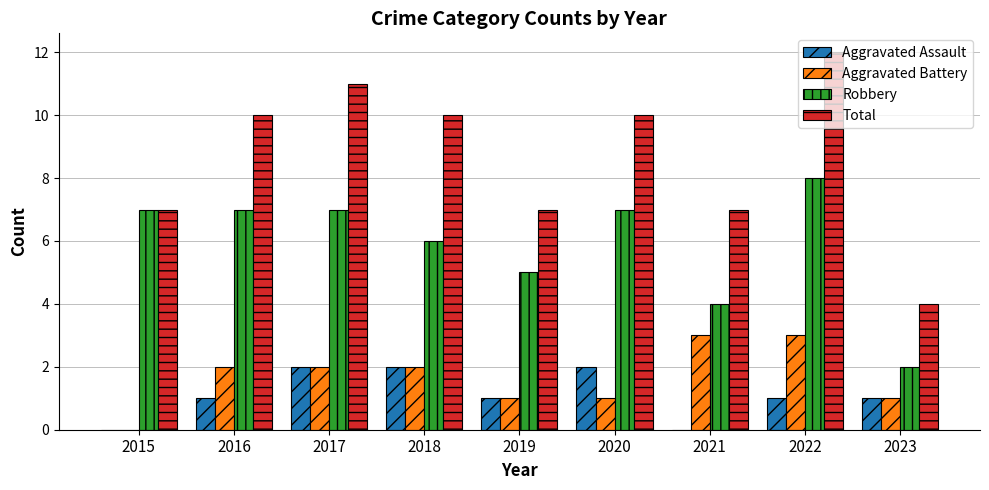

How many data points does each series have?

9